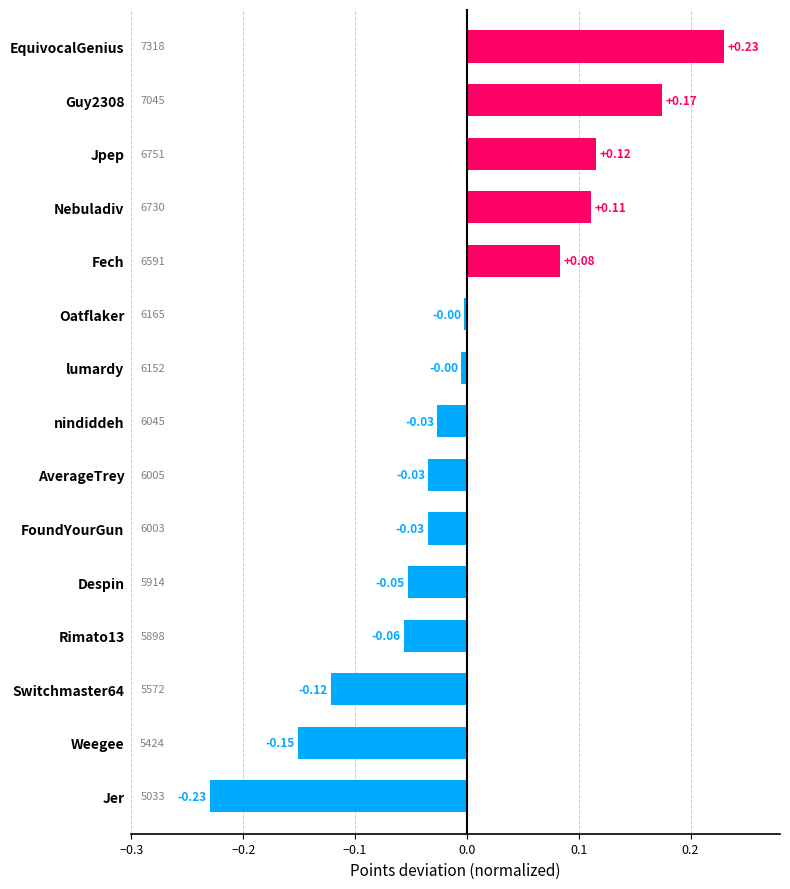

What is the label of the 3rd bar from the top?

Jpep